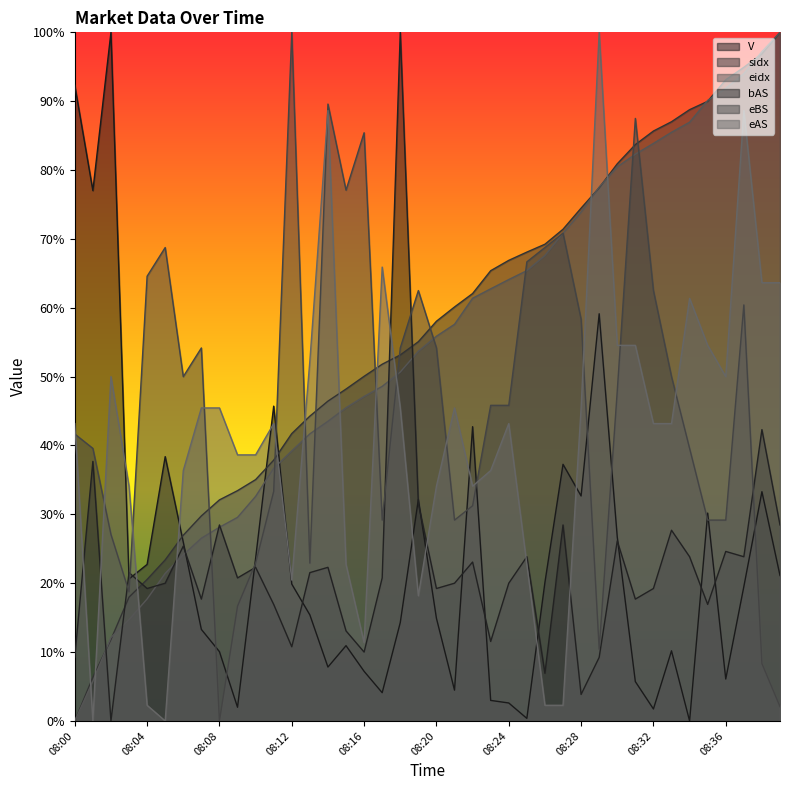

In eAS, how many points are higher than both neighbors (excluding endpoints)?

9